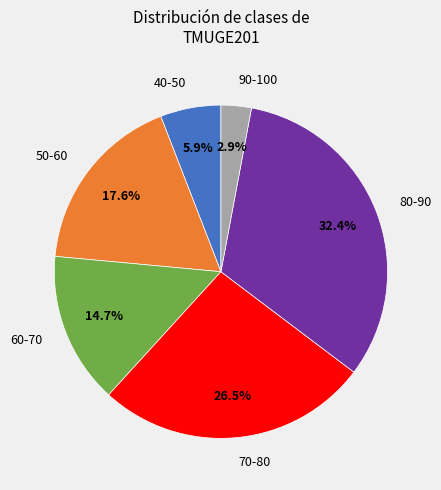

Is there any slice that represents more than half of the pie?

No